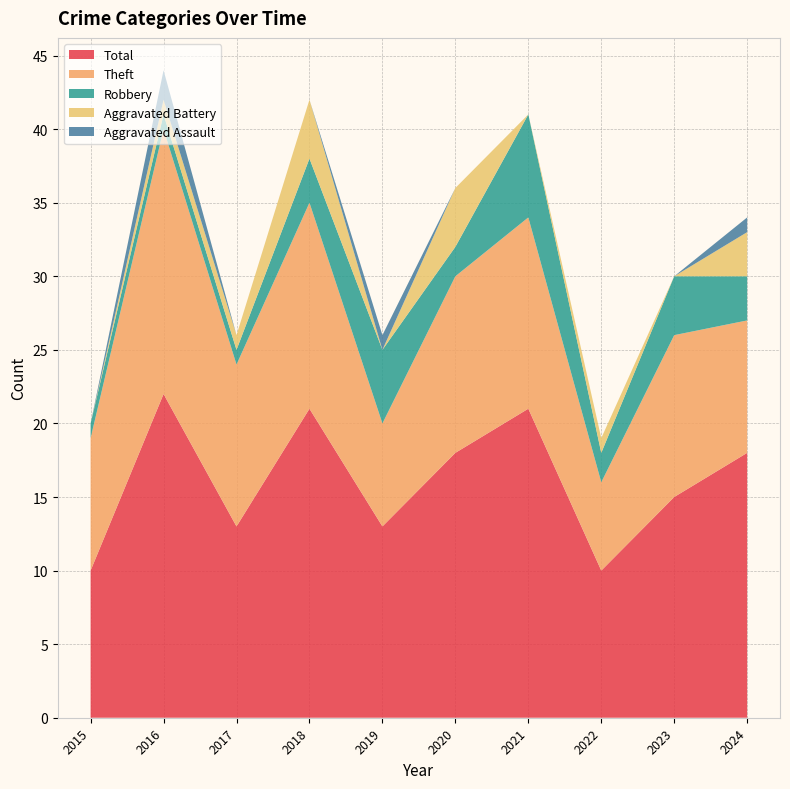

Reading right to left, extract all data points from this chart.

Aggravated Assault: 1	0	0	0	0	1	0	0	2	0
Aggravated Battery: 3	0	1	0	4	0	4	1	1	0
Robbery: 3	4	2	7	2	5	3	1	1	1
Theft: 9	11	6	13	12	7	14	11	18	9
Total: 18	15	10	21	18	13	21	13	22	10